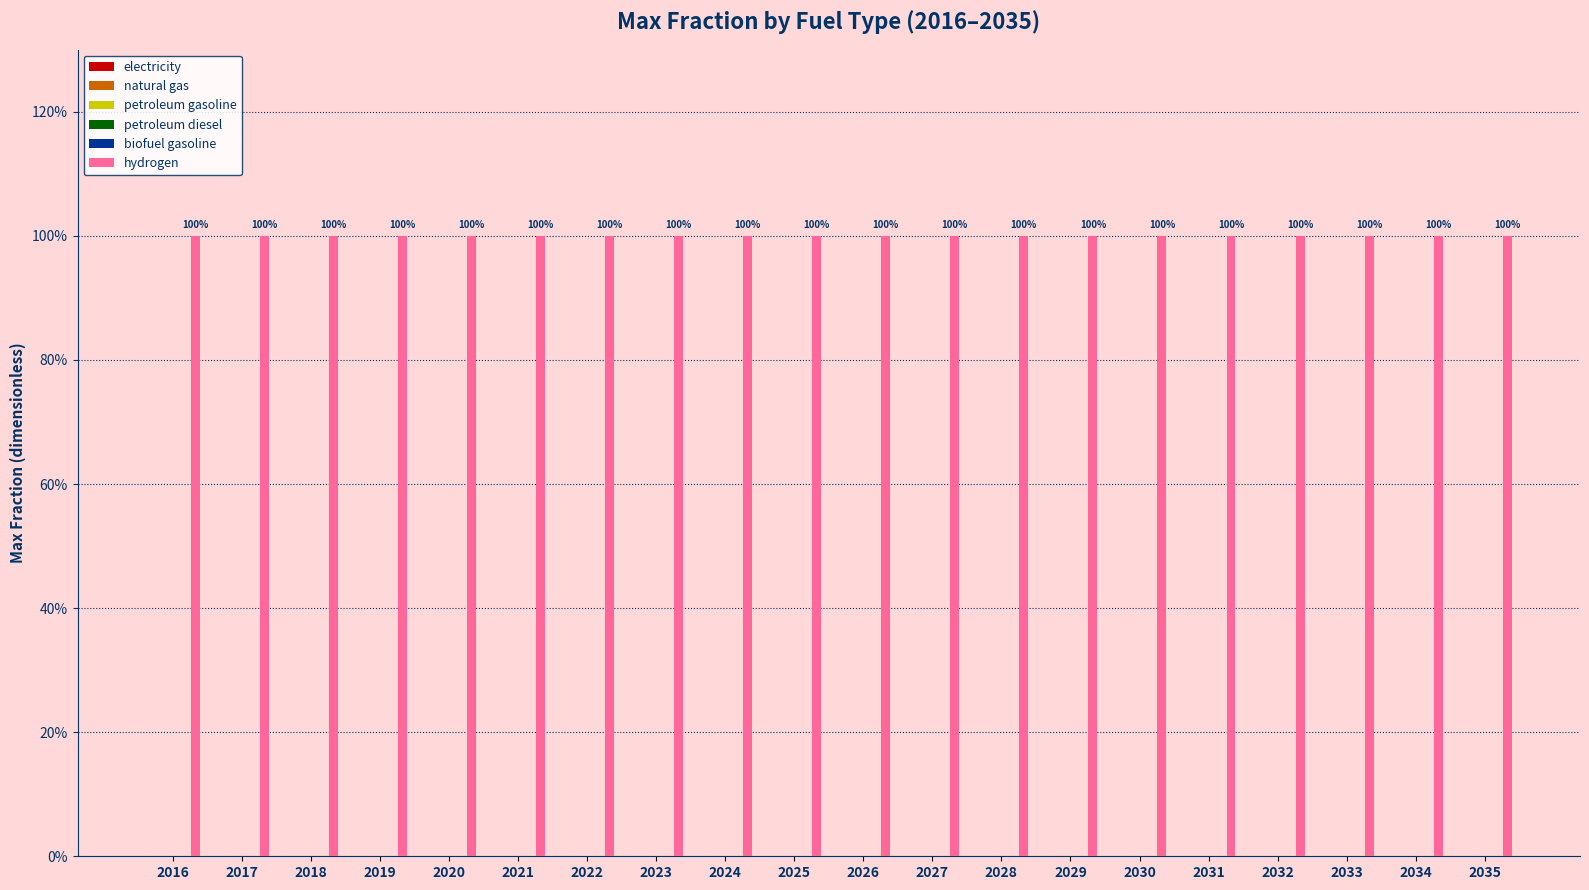

Rank the categories by natural gas value from highest to lowest.

2016, 2017, 2018, 2019, 2020, 2021, 2022, 2023, 2024, 2025, 2026, 2027, 2028, 2029, 2030, 2031, 2032, 2033, 2034, 2035